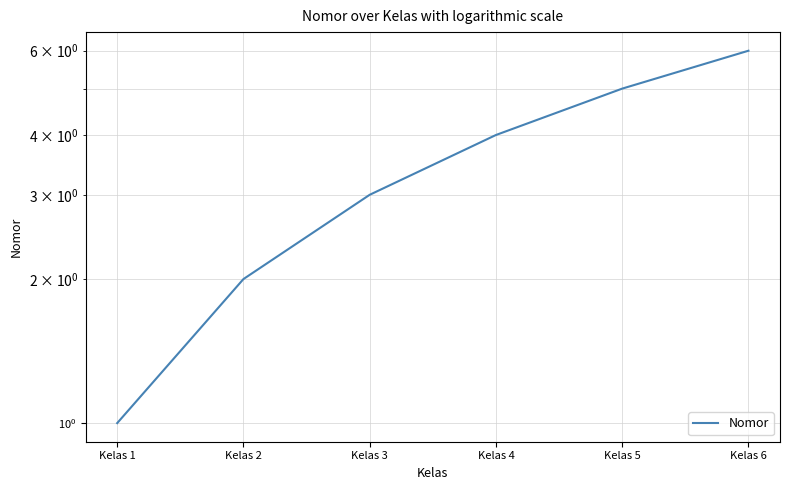

What is the value of the 1st point from the left?

1